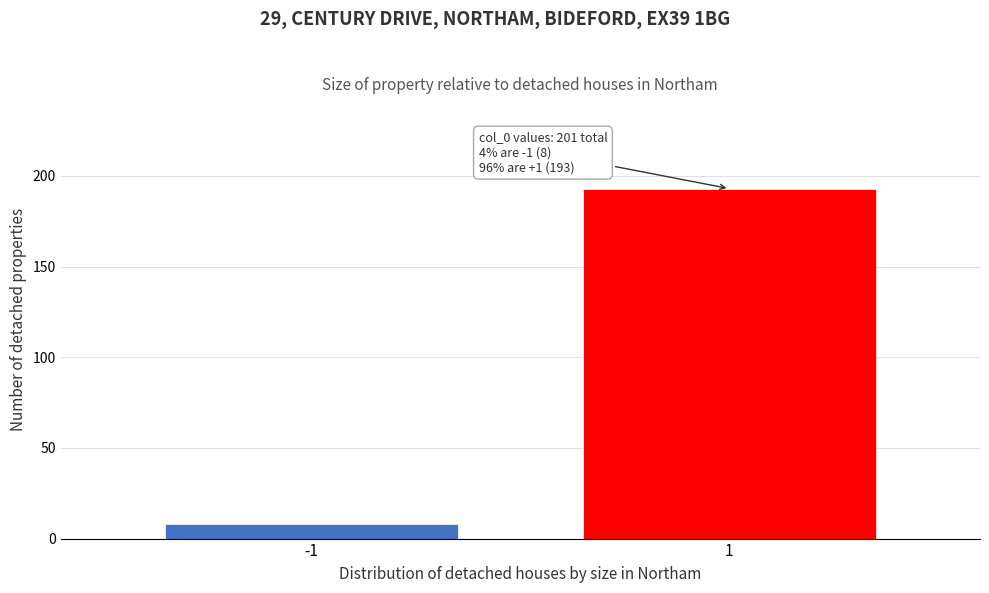

Reading left to right, list all the values displayed in this chart.

8	193